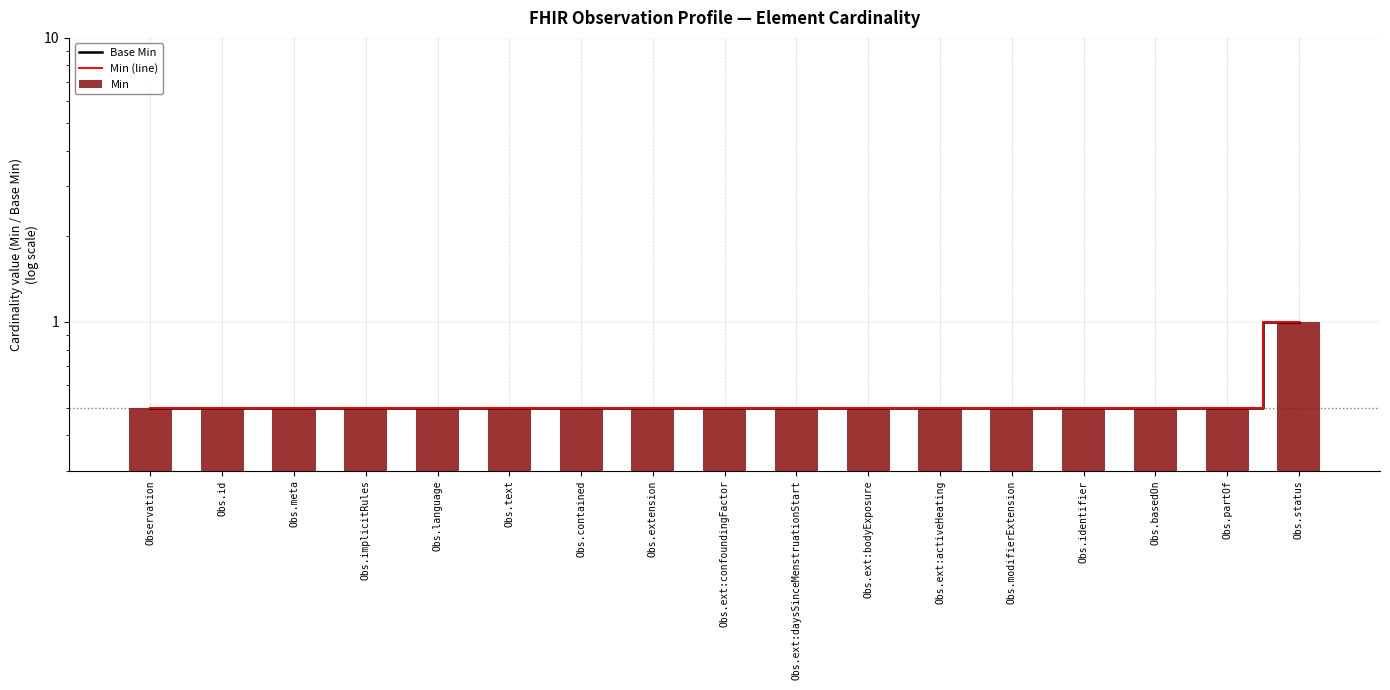

The value of Base Min at Obs.partOf is 0.5. True or false?

True